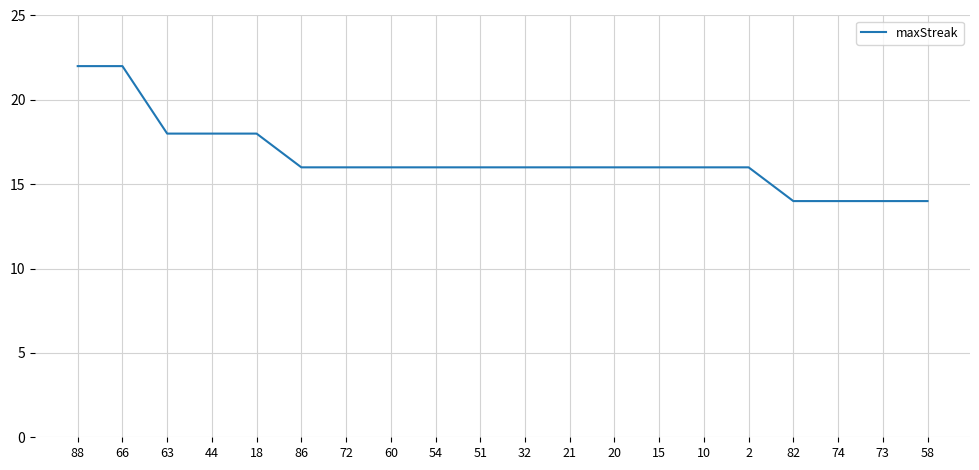

What is the greatest value displayed?

22